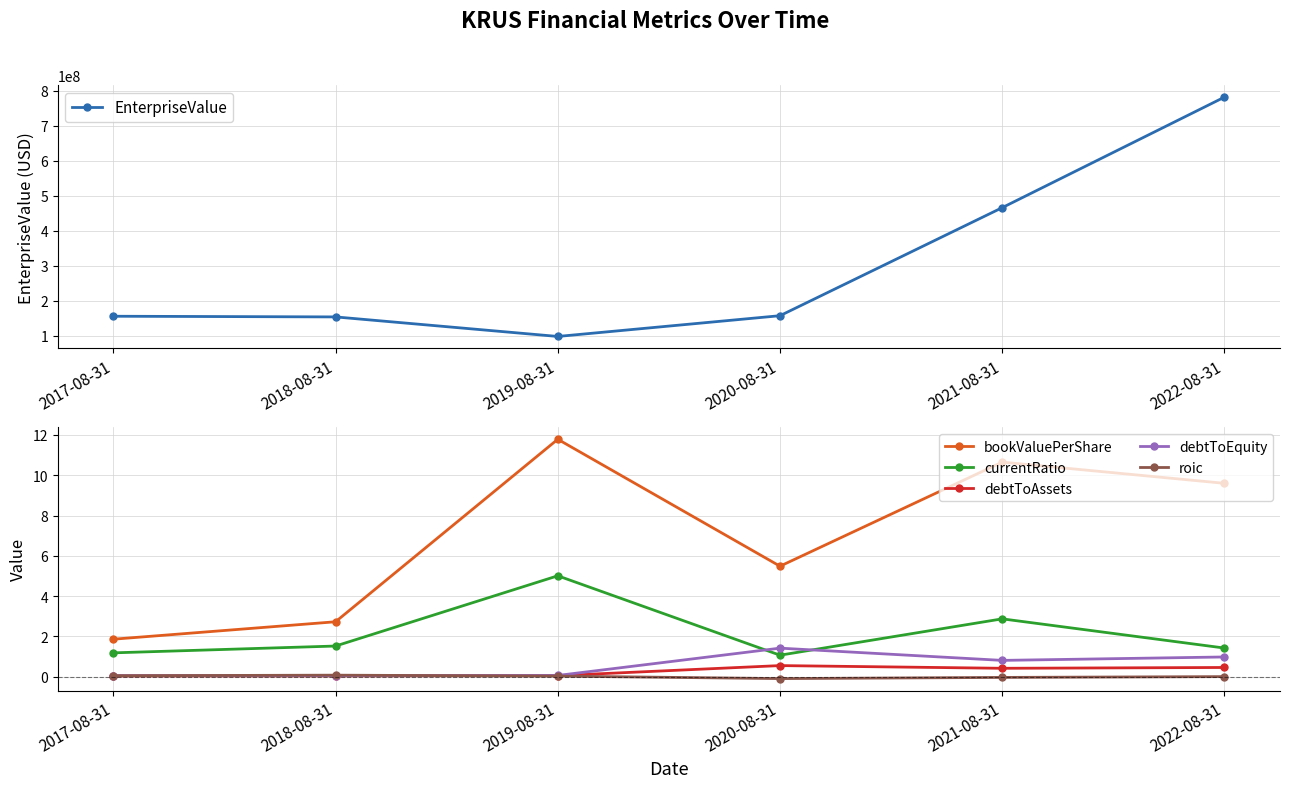

True or false: debtToAssets and debtToEquity intersect in this chart.

False